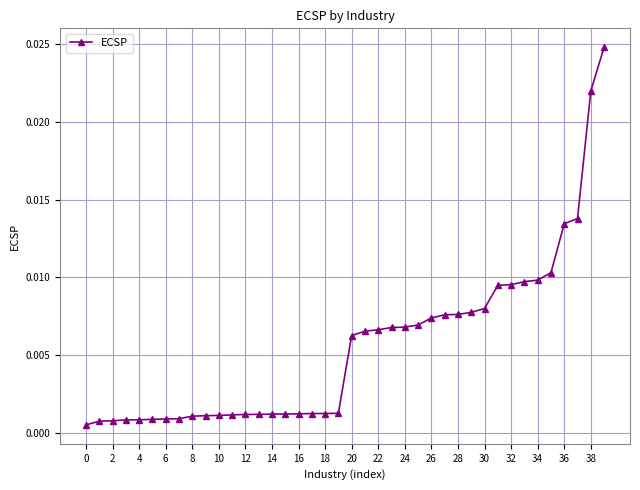

What is the label of the 6th point from the right?

34